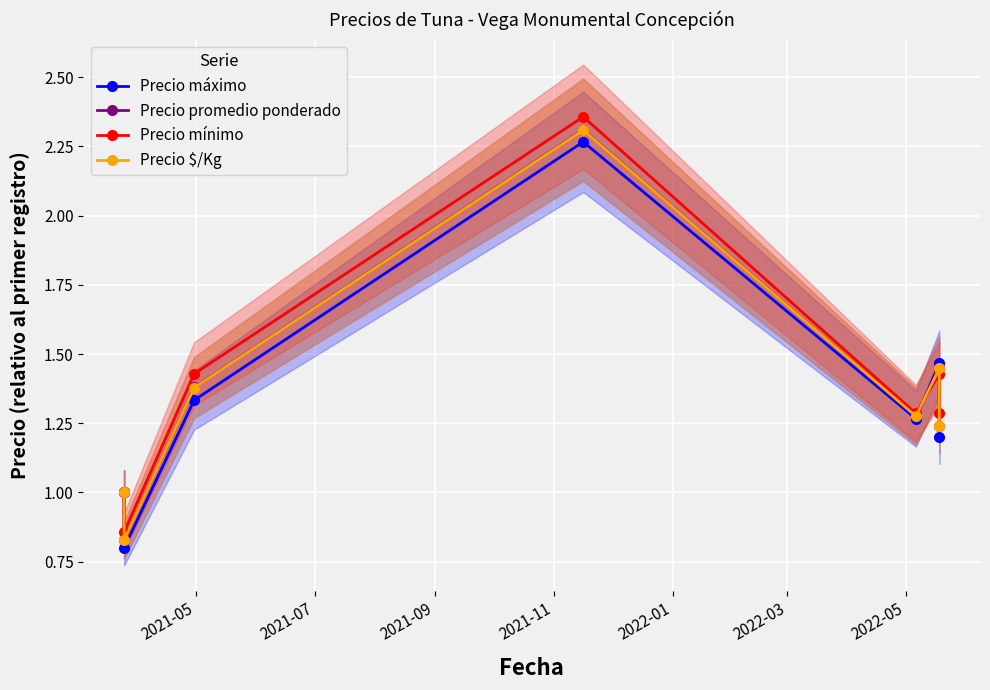

Is this an area chart (filled region under the line)?

No